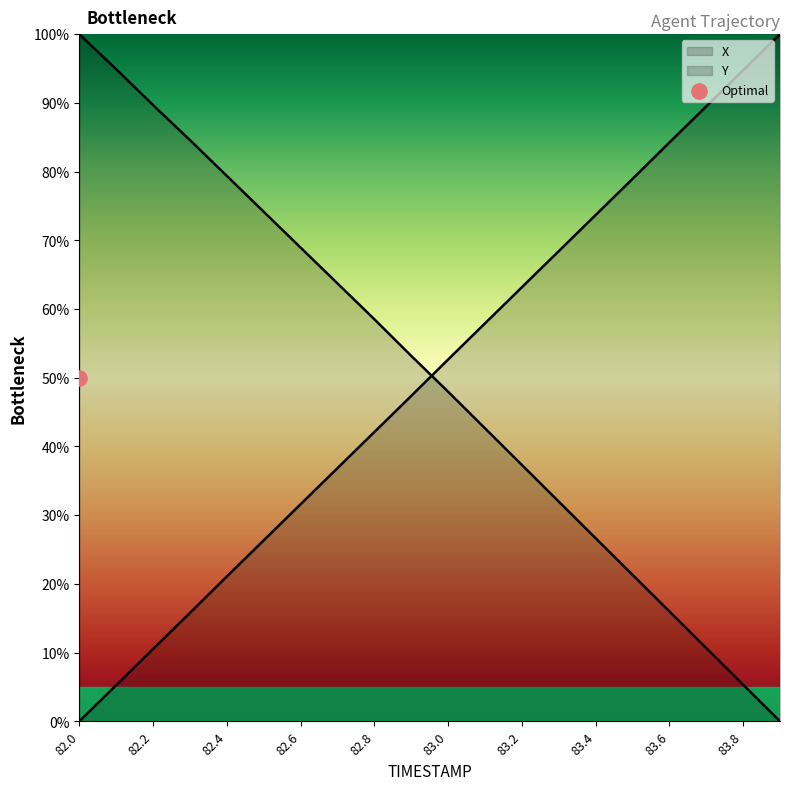

Which series has the largest Y range (max minus min)?

X